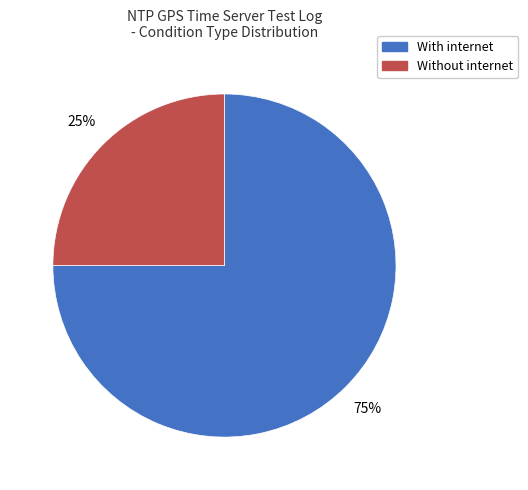

How many slices are in this pie chart?

2